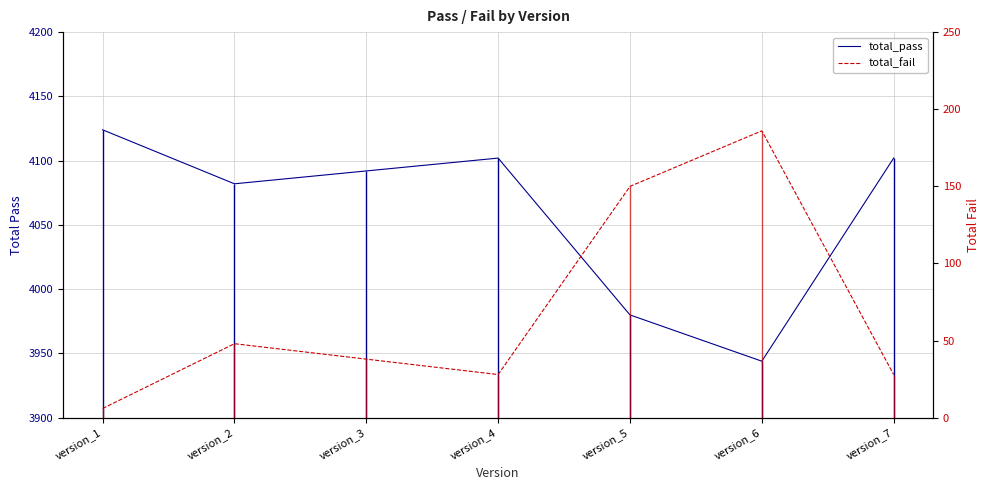

Where is total_pass nearest to the value 4034?

version_2